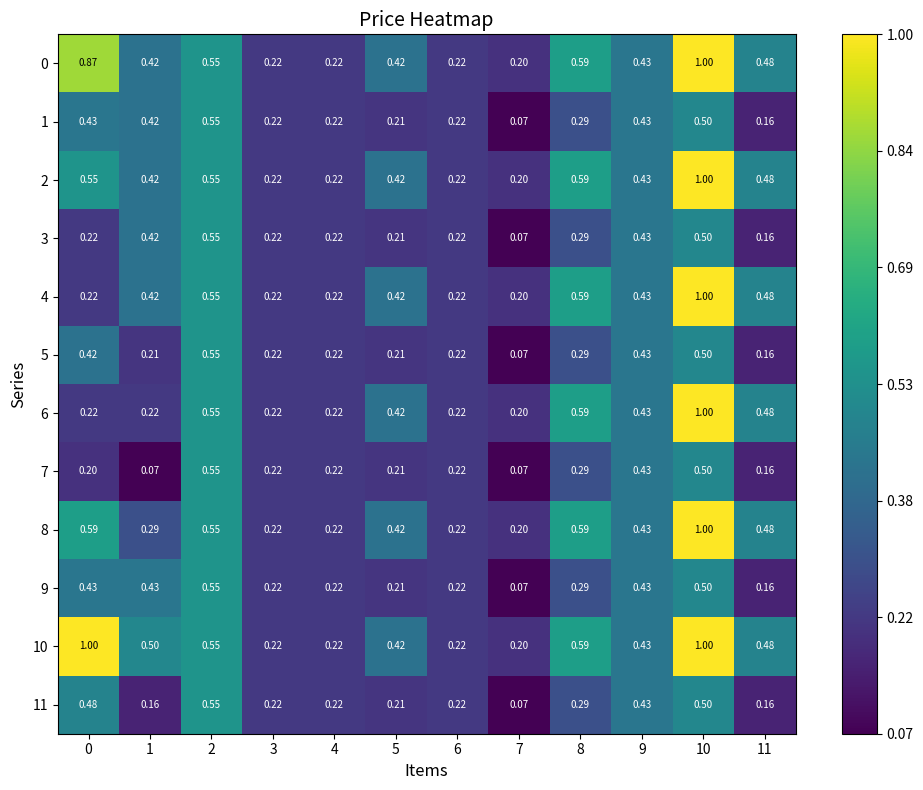

Is the value of 3 at 1 greater than the value of 8 at 11?

No